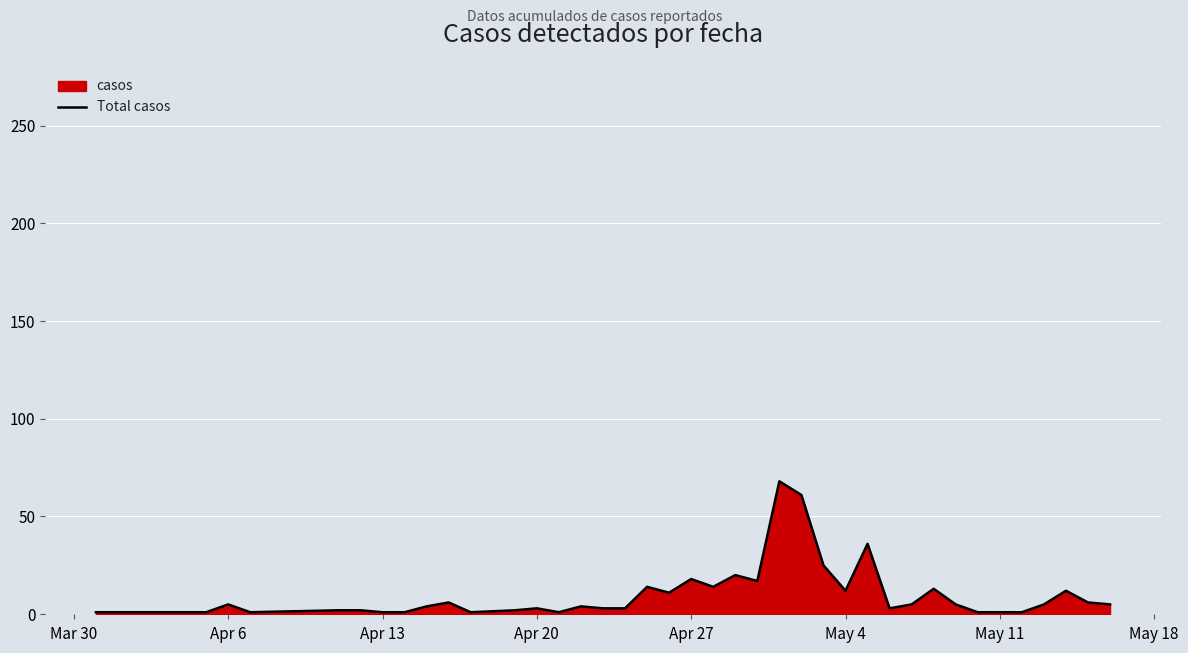

What is the maximum value shown in the chart?

68